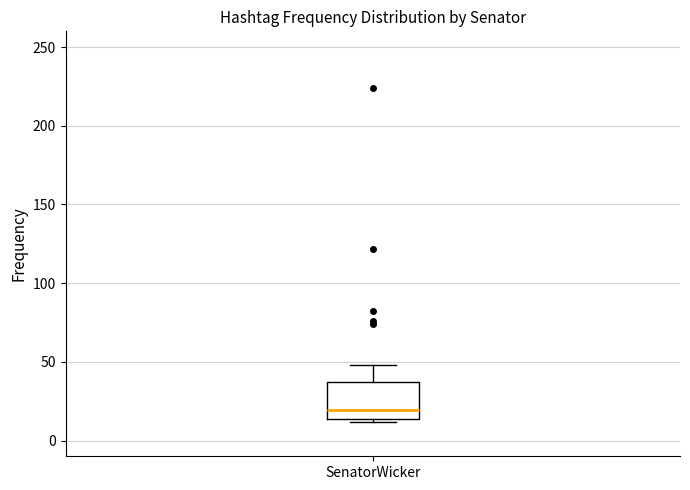

Where does the upper whisker of the box for SenatorWicker end on the y-axis? The values are not printed on the chart, so give them approximately, as read against the axis.

50